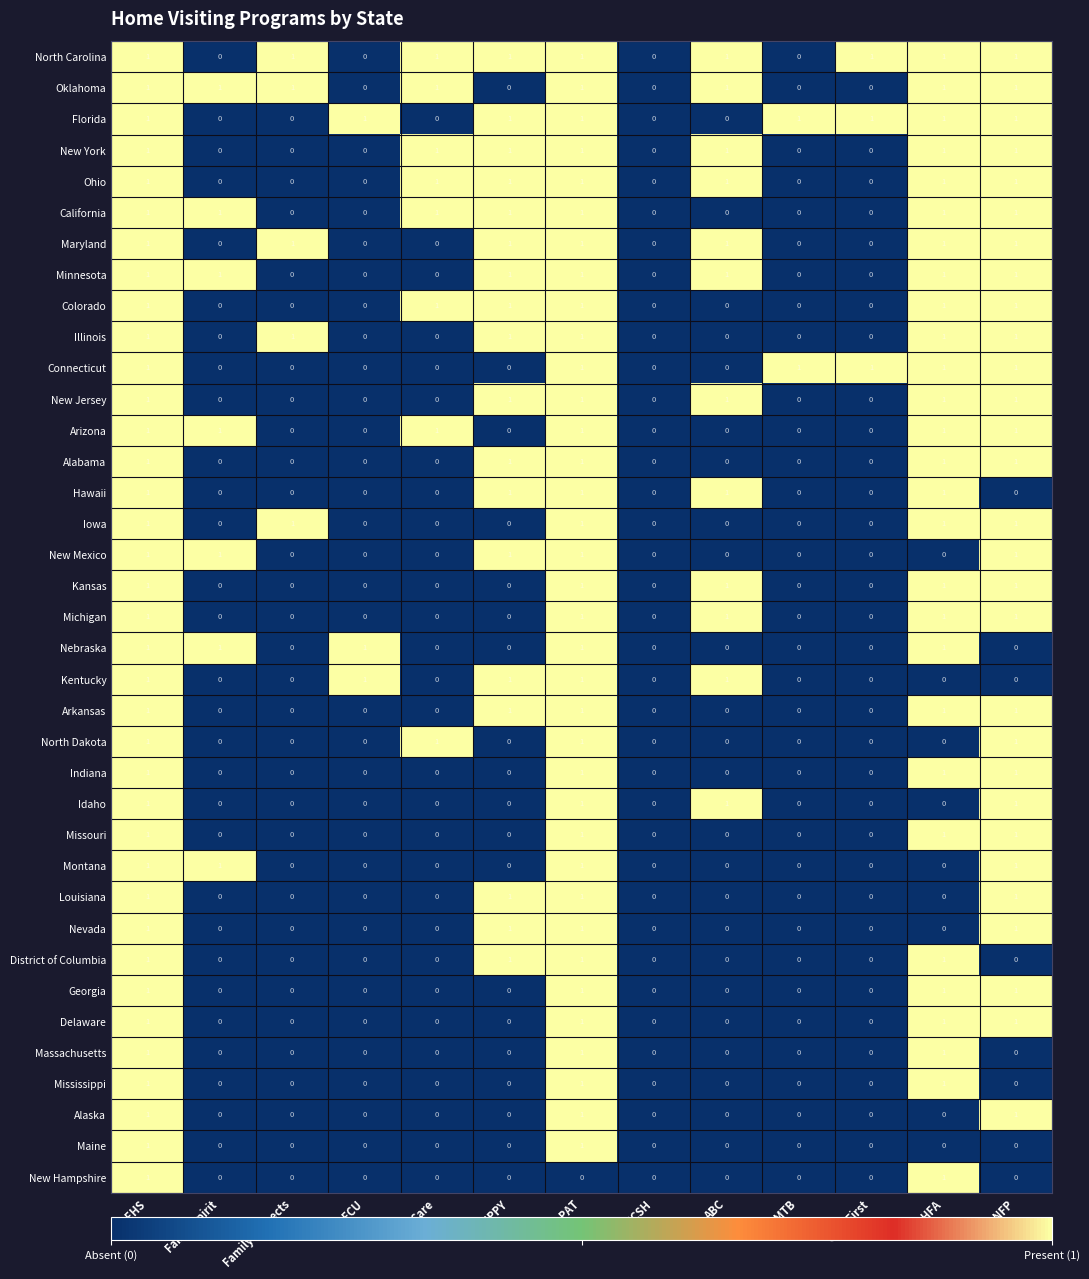

True or false: Ohio has a value of 1 at ABC.

True